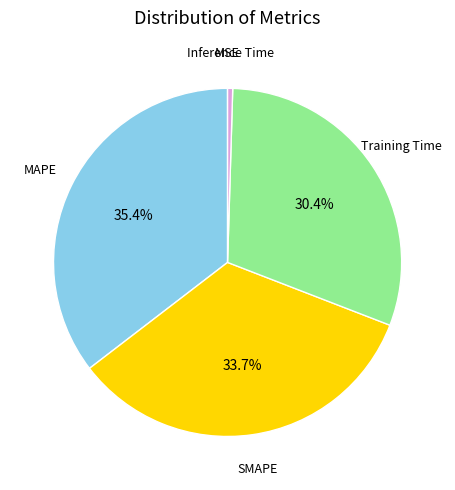

Does SMAPE represent more than half of the total?

No